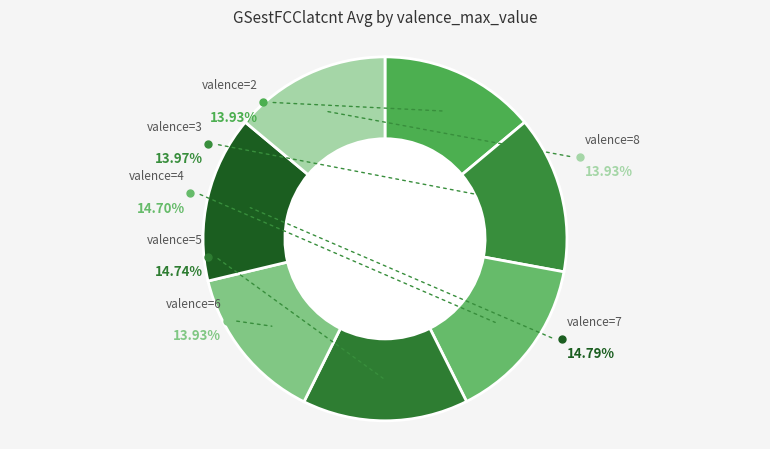

Between 3 and 8, which is larger?

3